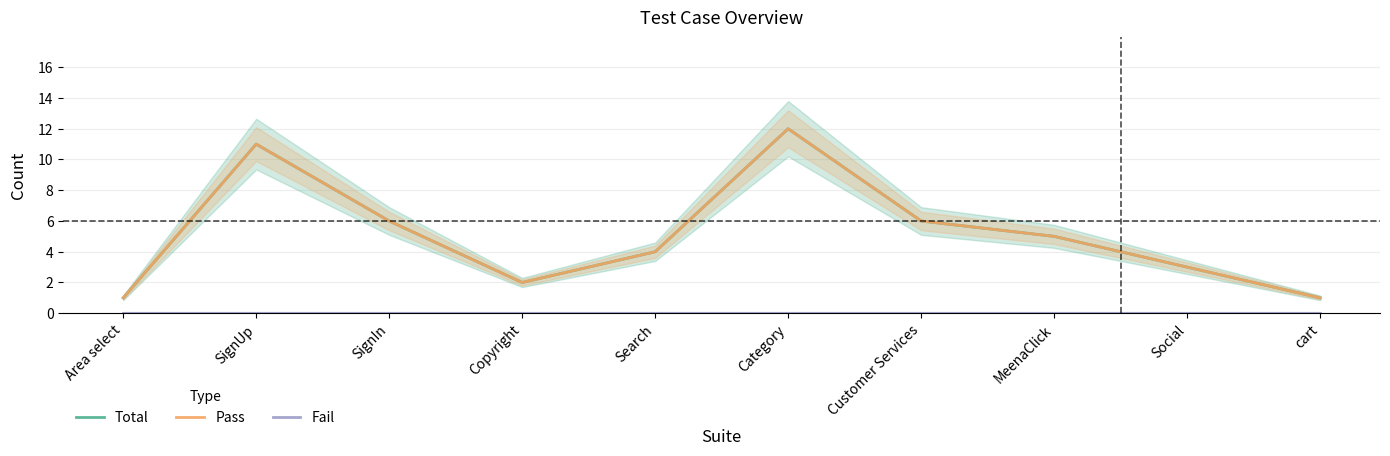

How many interior local valleys does the Total series have?

1